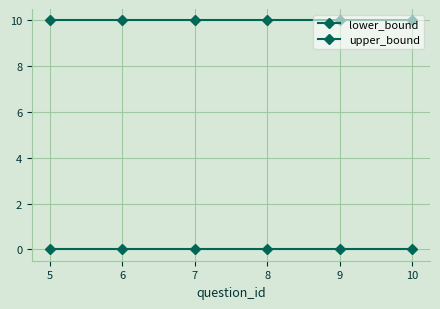

What is the value of the upper_bound point at the 1st from the left?

10